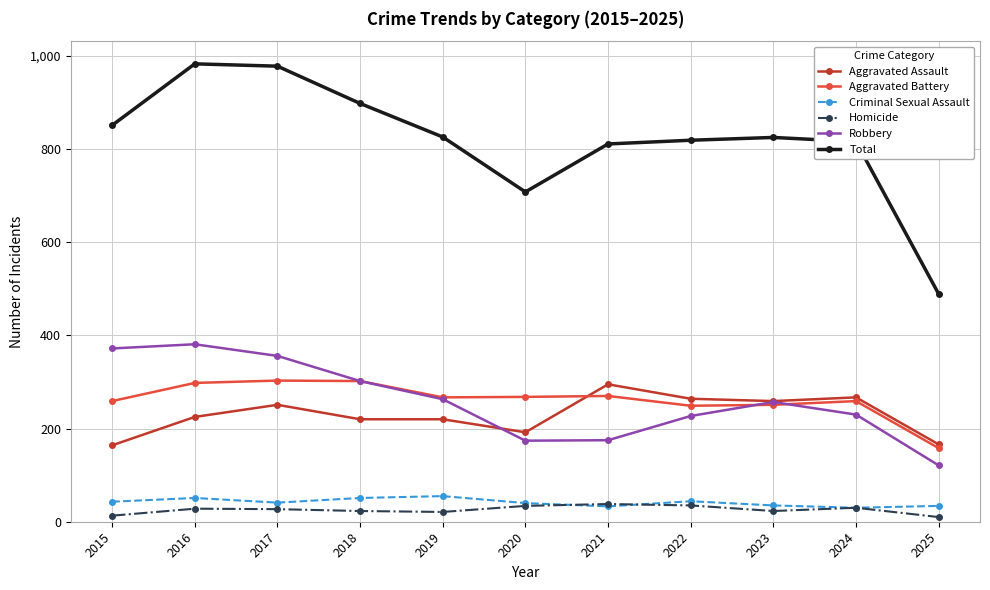

What are all the series names shown in the legend?

Aggravated Assault, Aggravated Battery, Criminal Sexual Assault, Homicide, Robbery, Total